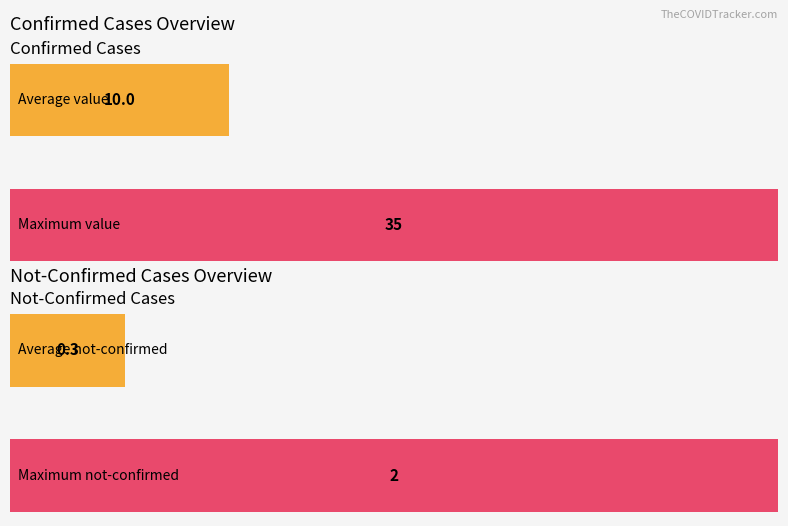

Which series has the largest range (max minus min)?

value